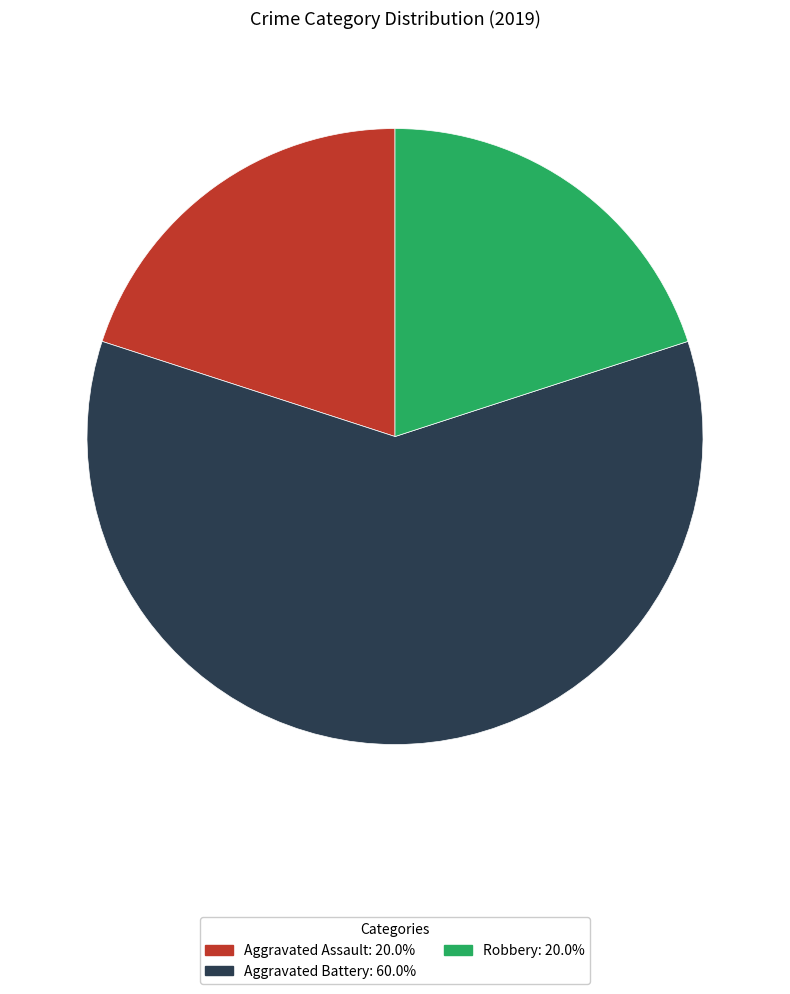

Is there any slice that represents more than half of the pie?

Yes